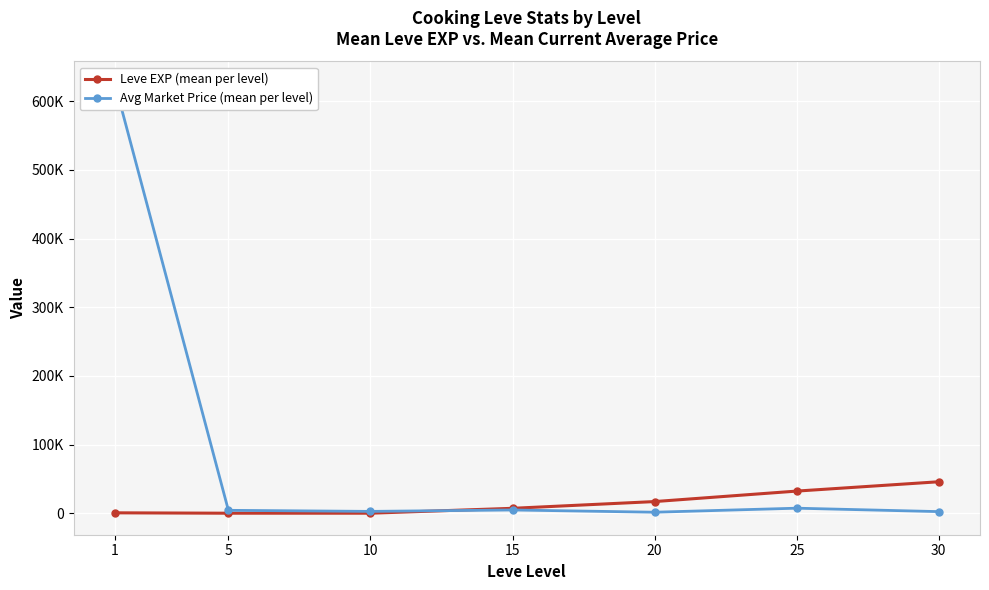

Between which two adjacent categories do Leve EXP (mean per level) and Avg Market Price (mean per level) first intersect?

10 and 15